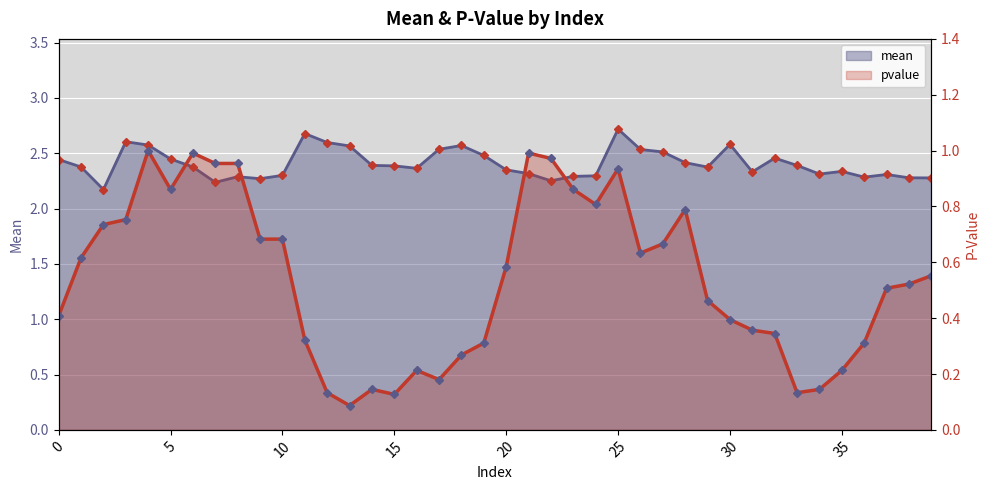

List the labels in order of mean value, largest first.

25, 11, 3, 12, 30, 4, 18, 13, 17, 26, 27, 19, 32, 5, 0, 28, 14, 33, 15, 1, 6, 29, 16, 20, 35, 31, 21, 34, 37, 10, 24, 23, 8, 36, 38, 39, 9, 22, 7, 2